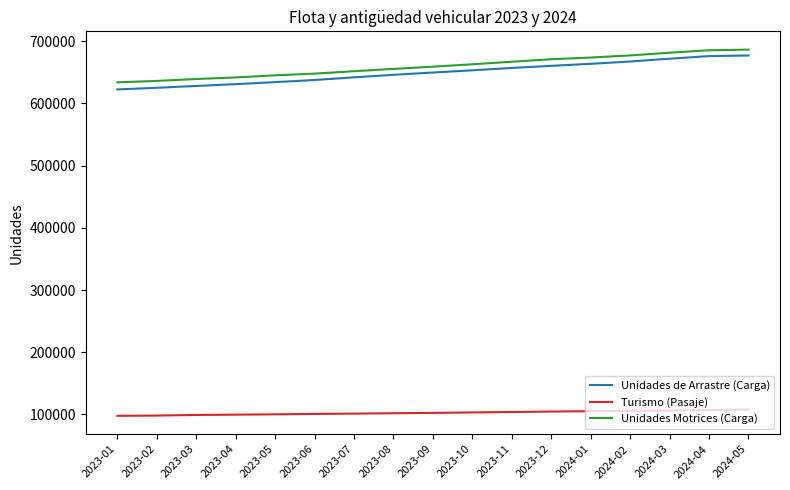

What value does the Unidades Motrices (Carga) series have at 2023-02, to the nearest 100?

636200